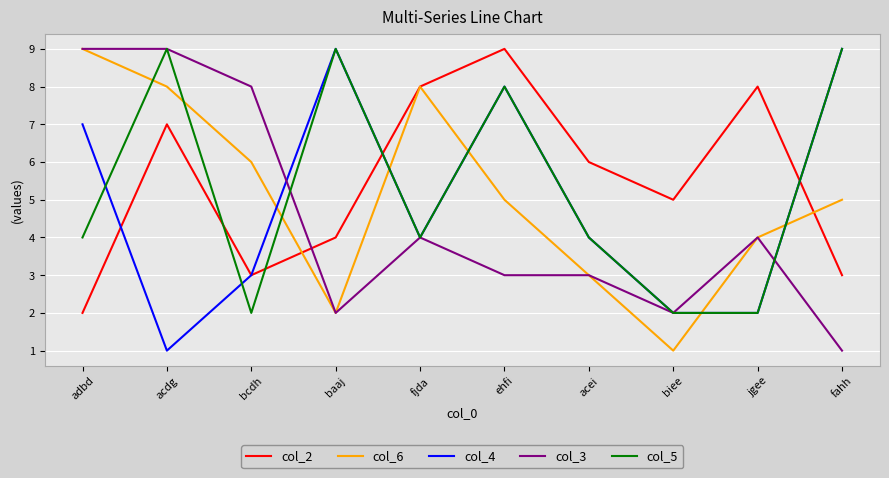

Reading left to right, extract all data points from this chart.

col_2: 2	7	3	4	8	9	6	5	8	3
col_6: 9	8	6	2	8	5	3	1	4	5
col_4: 7	1	3	9	4	8	4	2	2	9
col_3: 9	9	8	2	4	3	3	2	4	1
col_5: 4	9	2	9	4	8	4	2	2	9